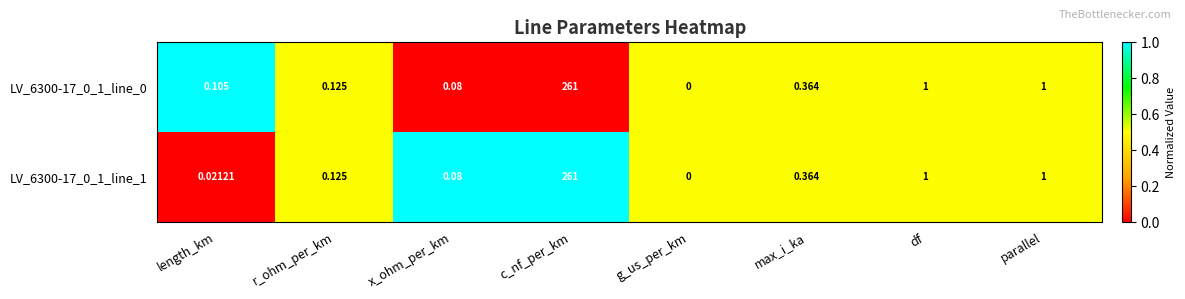

Which category has the highest value in the LV_6300-17_0_1_line_1 series?

c_nf_per_km